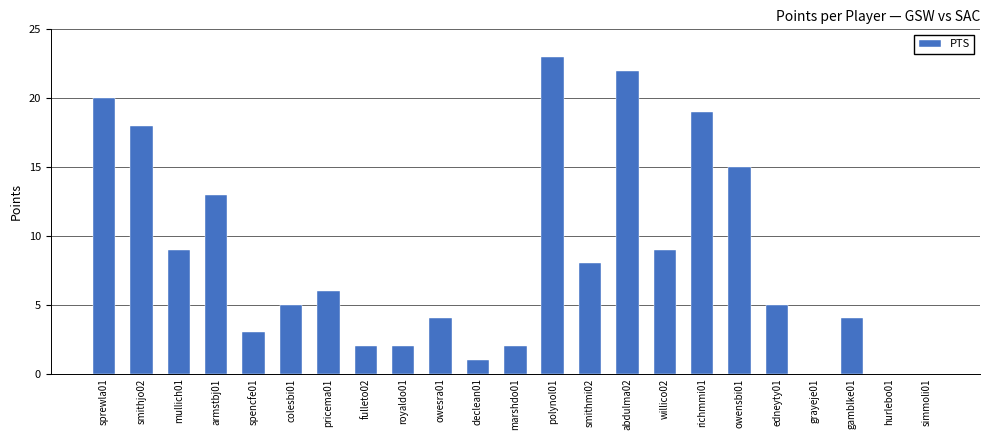

True or false: the data shows 1 at royaldo01.

False